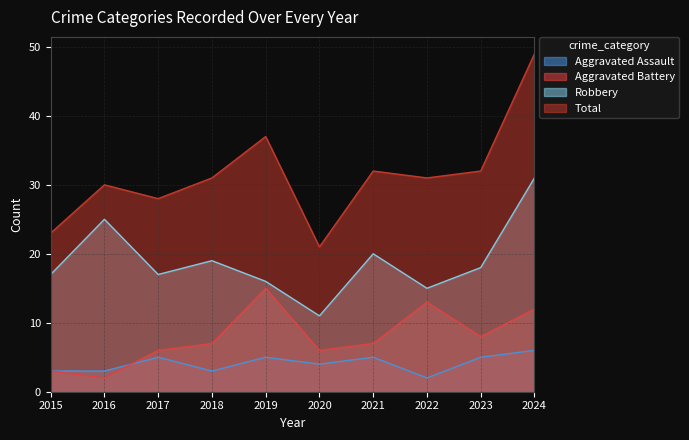

At 2022, list the series in order from smallest to largest.

Aggravated Assault, Aggravated Battery, Robbery, Total